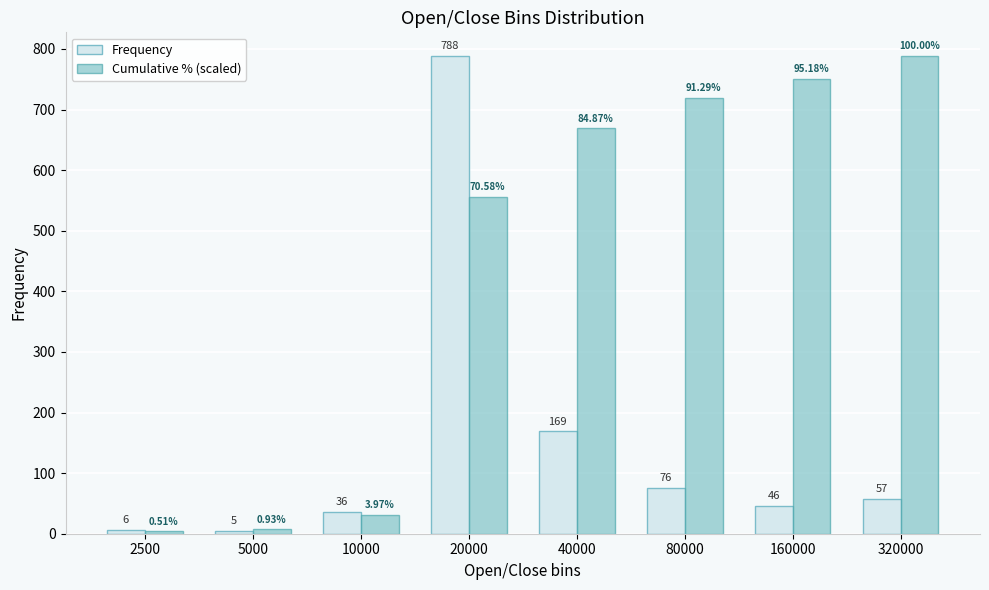

At which category does the chart reach its minimum across all series?

2500